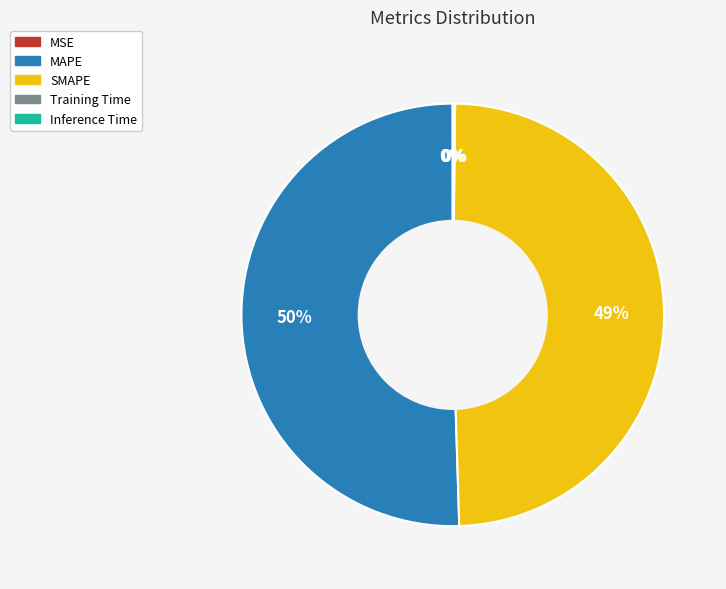

Combined, do MAPE and SMAPE account for over 50%?

Yes